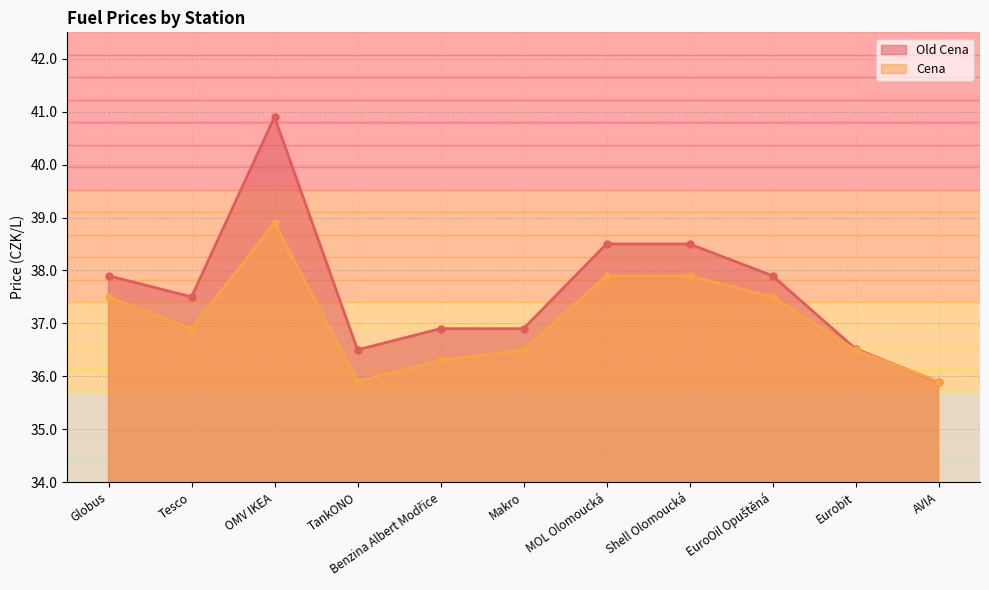

What is the sum of all Old Cena values?

413.9